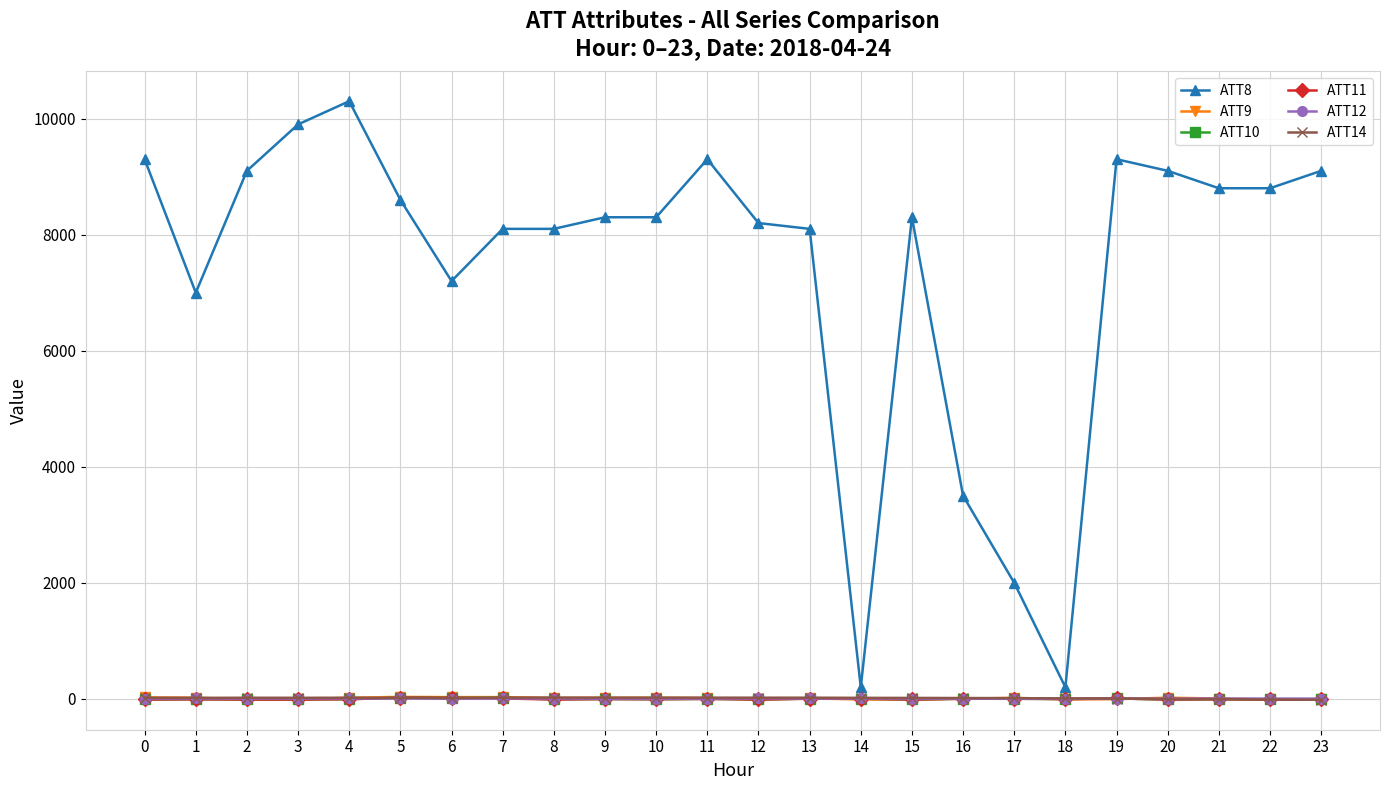

Which series has the largest total across all categories?

ATT8